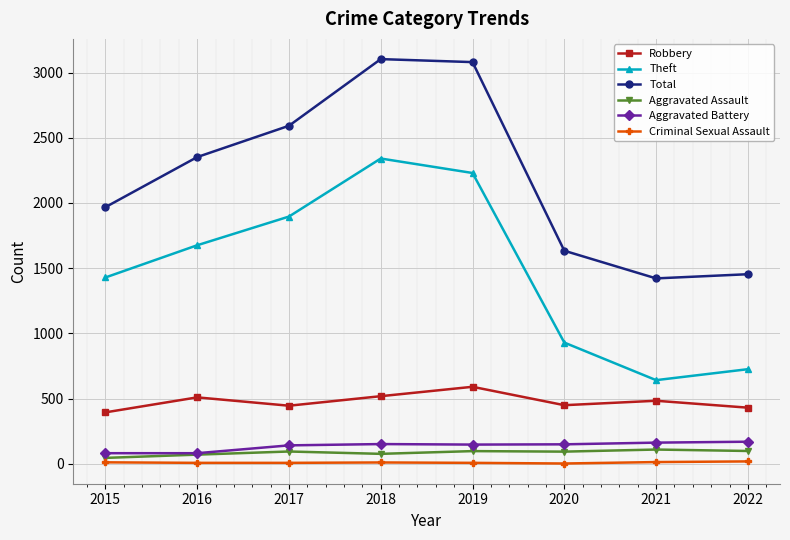

True or false: Aggravated Battery and Robbery cross at least once.

False